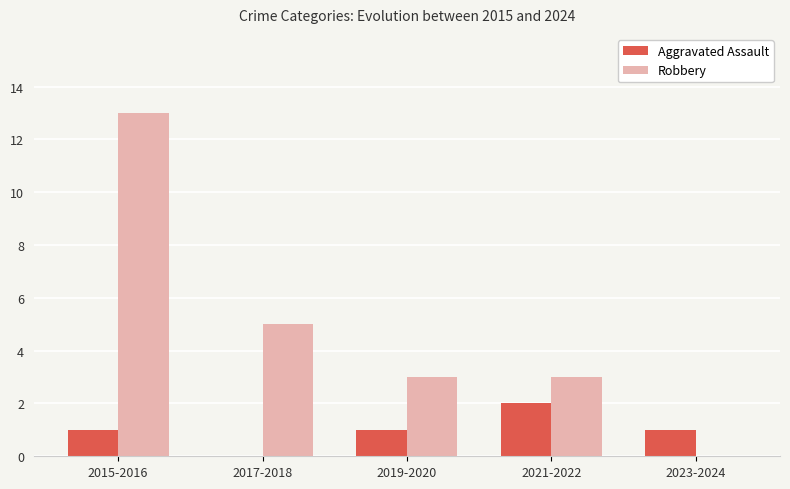

Is the value of Aggravated Assault at 2023-2024 greater than the value of Robbery at 2021-2022?

No